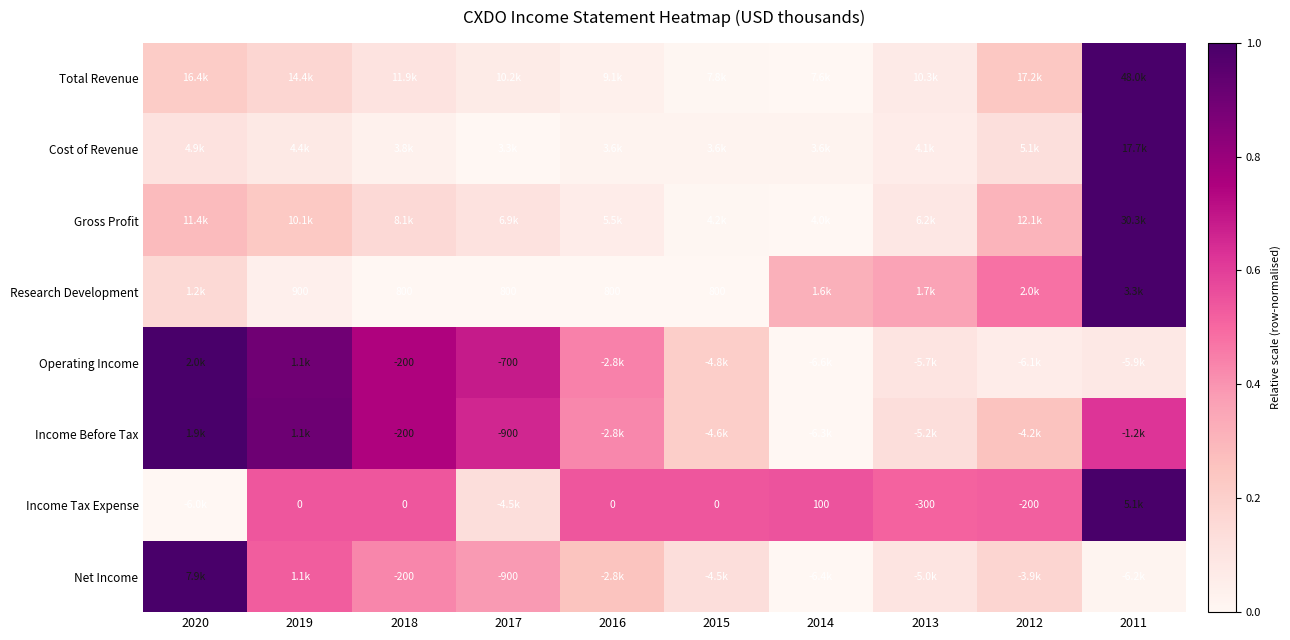

The value of Operating Income at 2014 is 0.4. True or false?

False